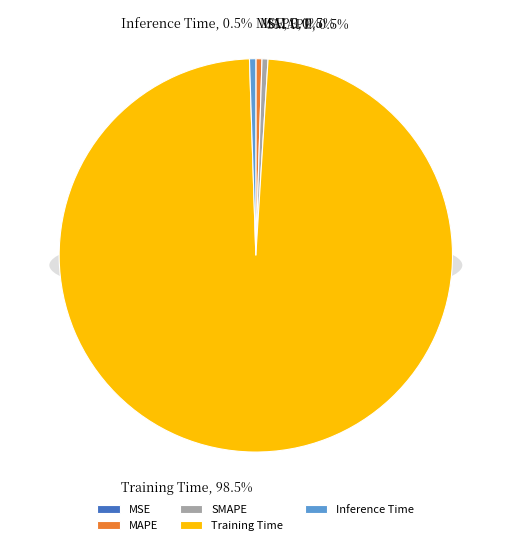

Rank the categories by value from lowest to highest.

MSE, SMAPE, MAPE, Inference Time, Training Time